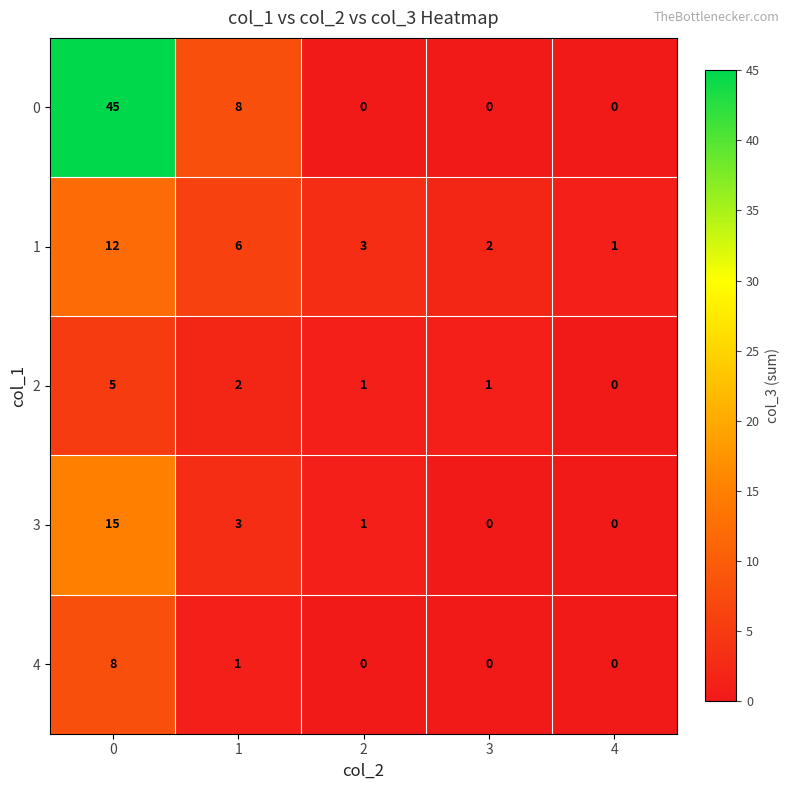

Which series has the largest total across all categories?

0